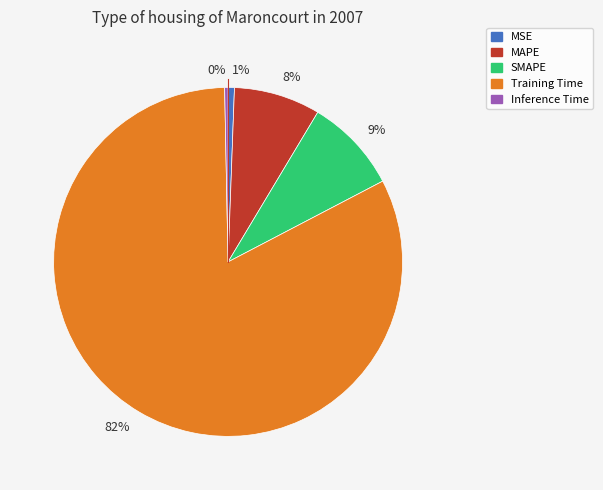

Does any single category account for the majority?

Yes